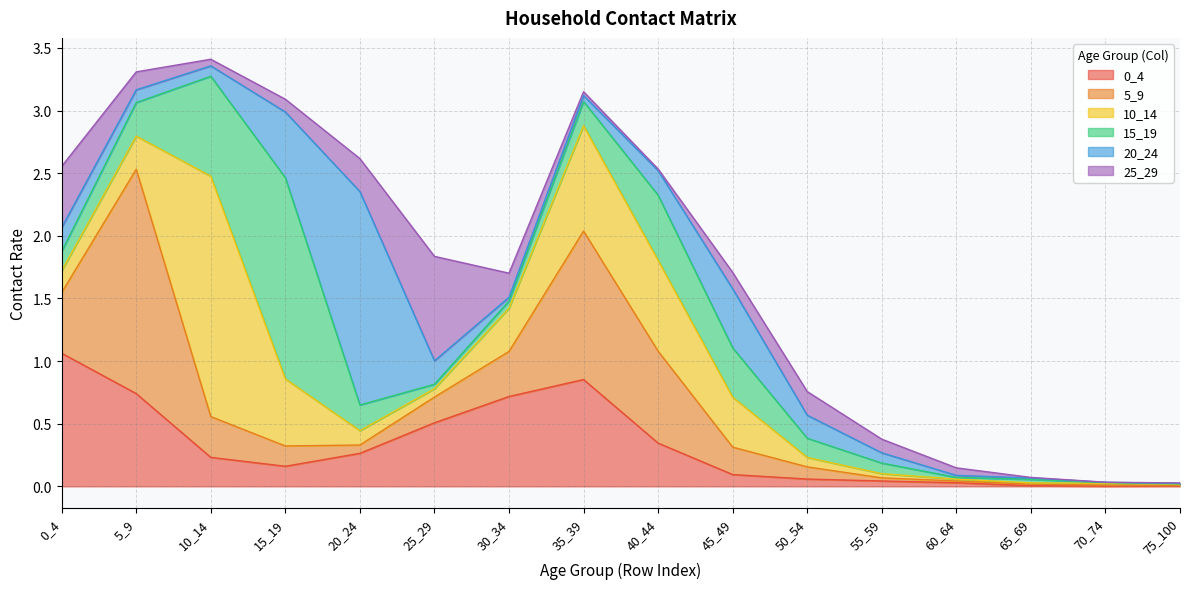

How many interior local peaks does the 25_29 series have?

2